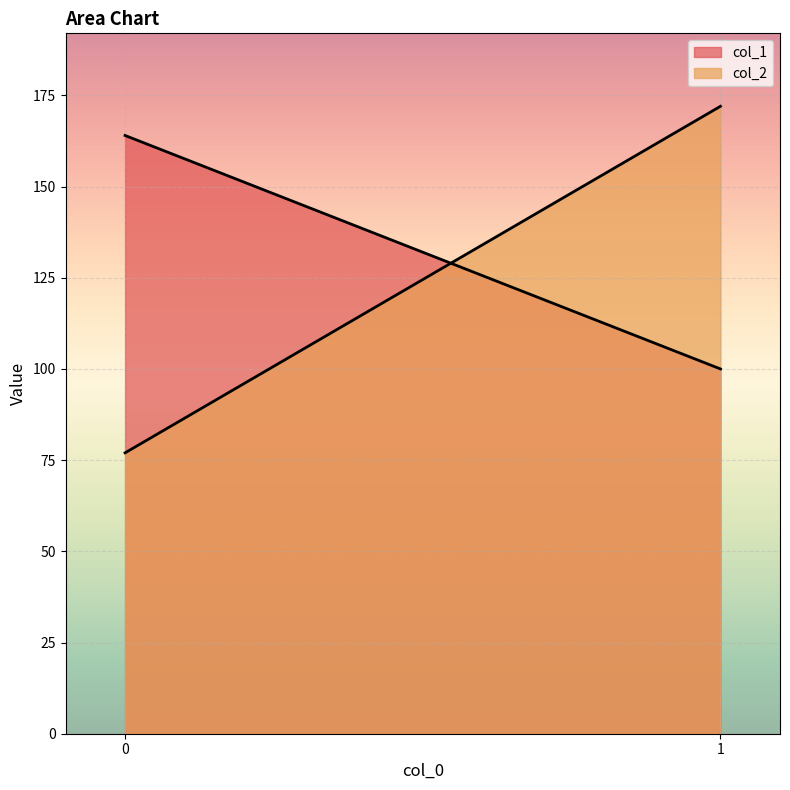

Reading right to left, list all the values displayed in this chart.

col_1: 100	164
col_2: 172	77